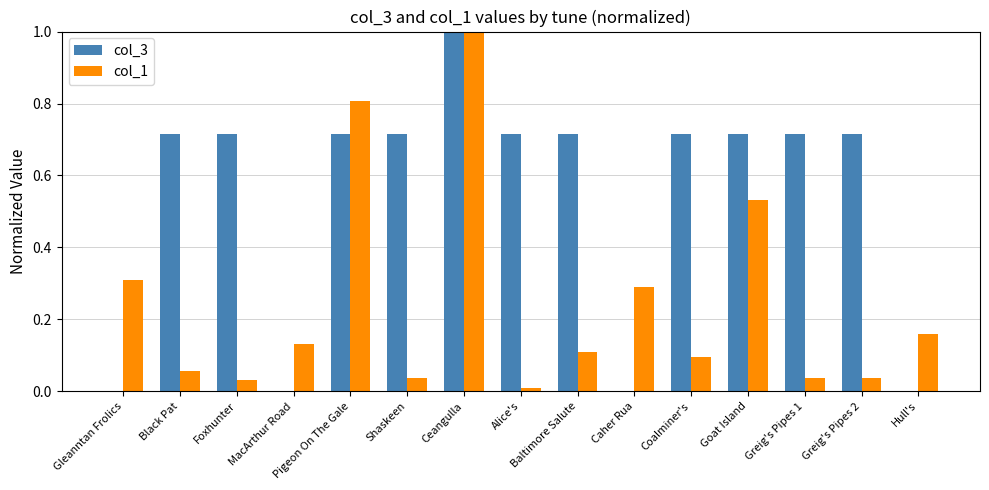

Which series has the largest total across all categories?

col_3